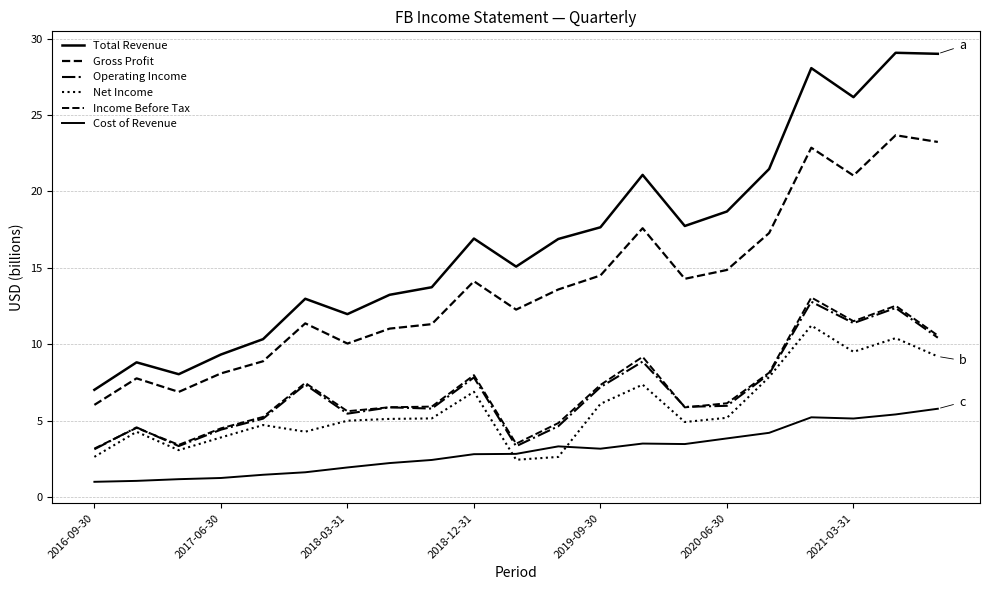

Does the chart have visible grid lines?

Yes